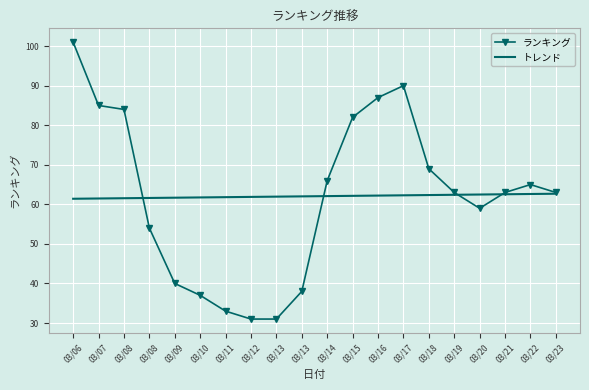

What are all the series names shown in the legend?

ランキング, トレンド